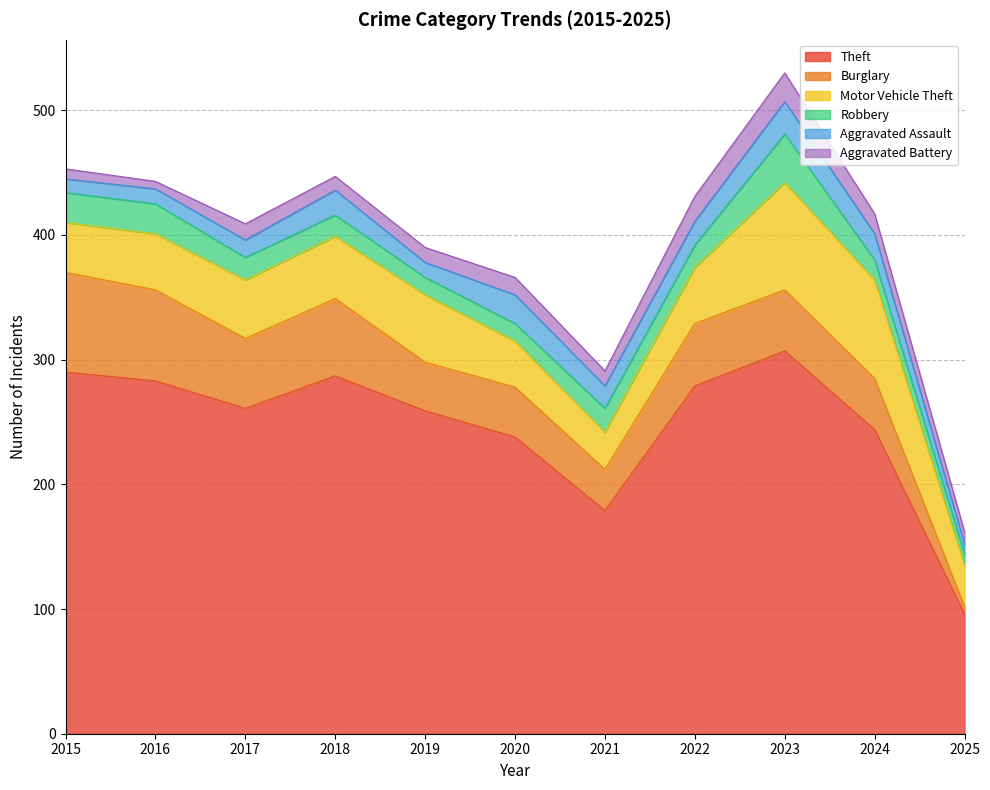

Rank the categories by Motor Vehicle Theft value from lowest to highest.

2021, 2025, 2020, 2015, 2016, 2022, 2017, 2018, 2019, 2024, 2023